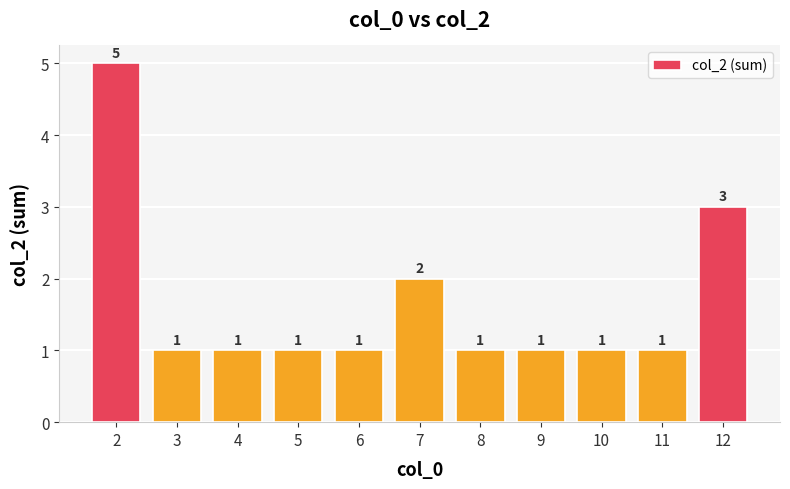

Approximately how many times larger is the value at 9 compared to 3?

1.0